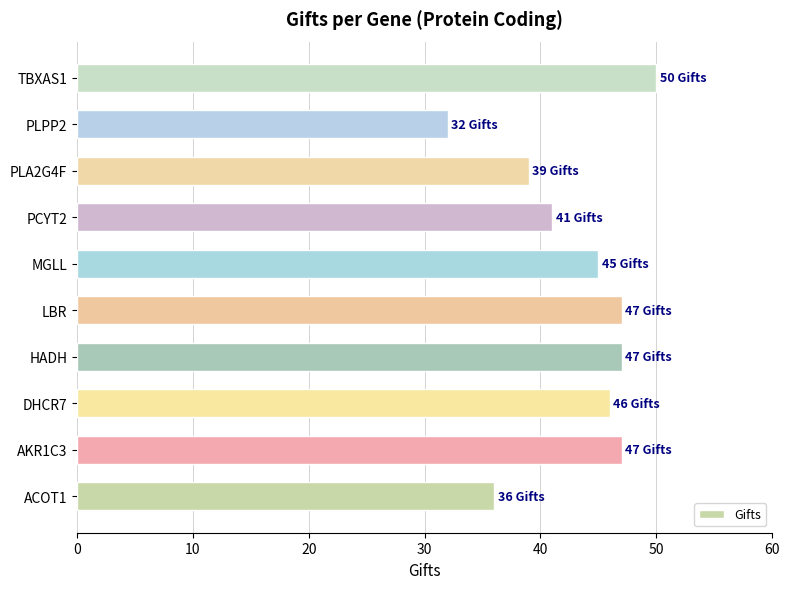

What is the change in value from LBR to PCYT2?

-6